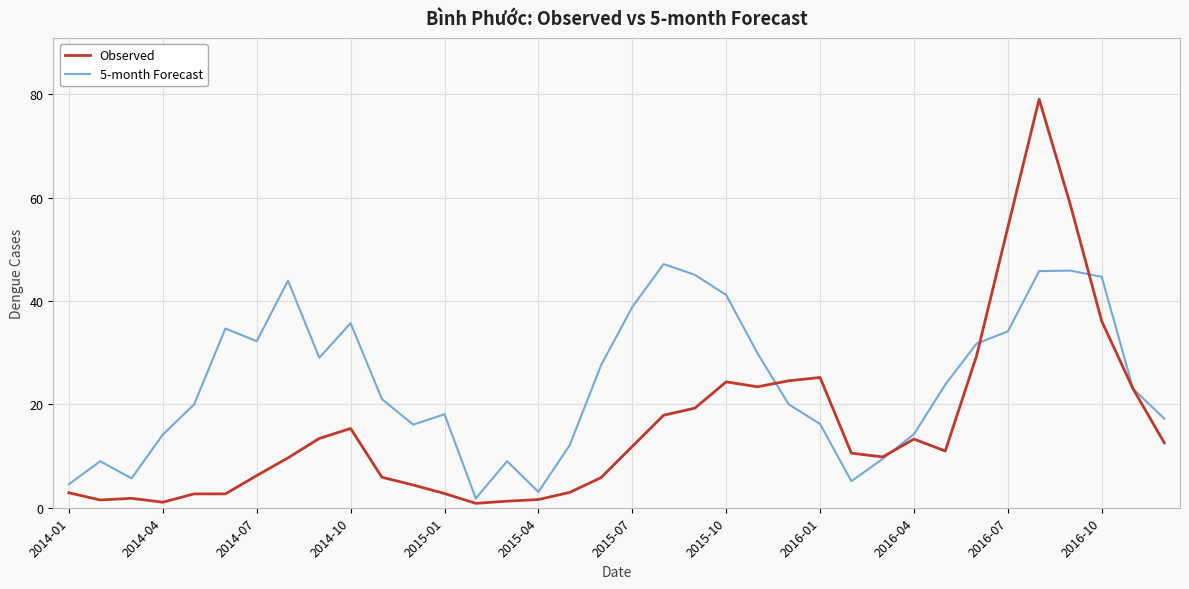

List the series in order of their peak value, highest first.

Observed, 5-month Forecast